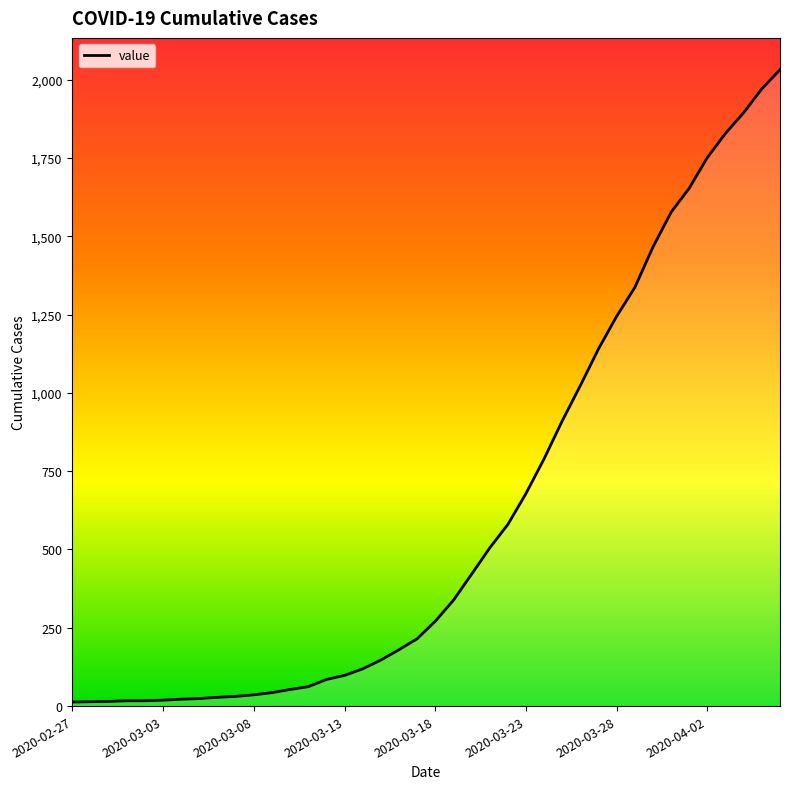

What is the difference between the second highest and minimum values?

1958